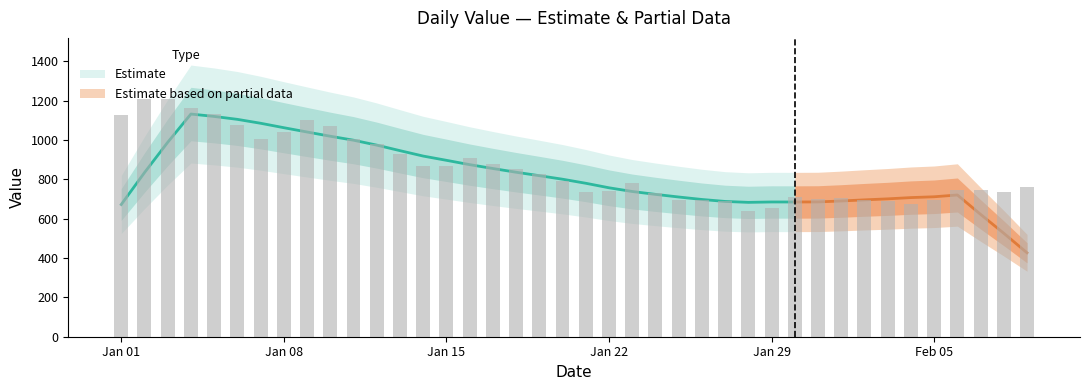

Rank the categories by value from lowest to highest.

2023-01-28, 2023-01-29, 2023-02-04, 2023-01-27, 2023-02-03, 2023-01-25, 2023-02-02, 2023-02-05, 2023-01-26, 2023-01-31, 2023-02-01, 2023-01-30, 2023-01-24, 2023-01-21, 2023-02-08, 2023-01-22, 2023-02-07, 2023-02-06, 2023-02-09, 2023-01-23, 2023-01-20, 2023-01-19, 2023-01-18, 2023-01-14, 2023-01-15, 2023-01-17, 2023-01-16, 2023-01-13, 2023-01-12, 2023-01-11, 2023-01-07, 2023-01-08, 2023-01-10, 2023-01-06, 2023-01-09, 2023-01-01, 2023-01-05, 2023-01-04, 2023-01-02, 2023-01-03